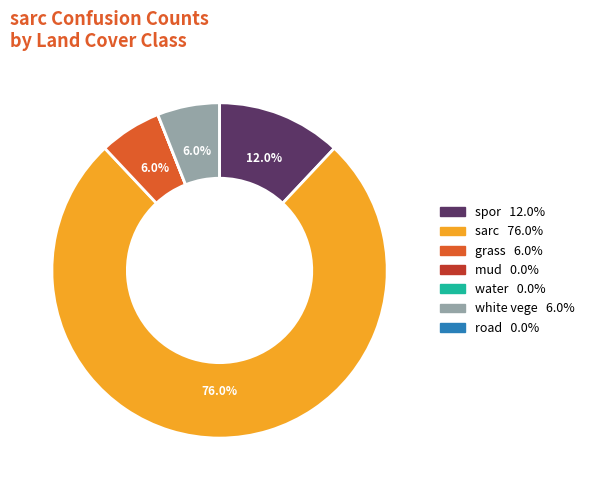

How much of the chart is everything except sarc?

24.0%